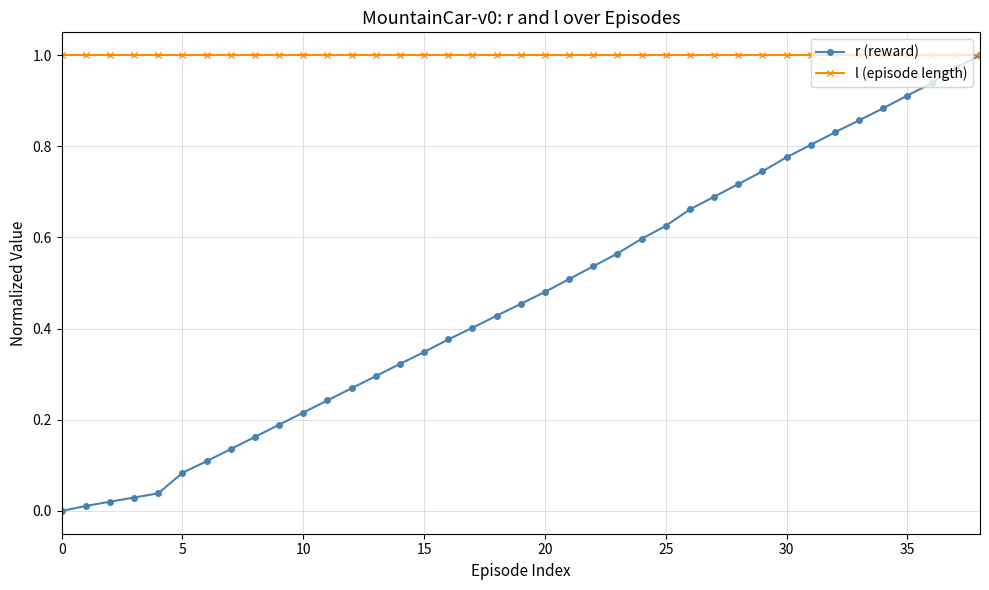

Rank the series by their average value, from highest to lowest.

l (episode length), r (reward)